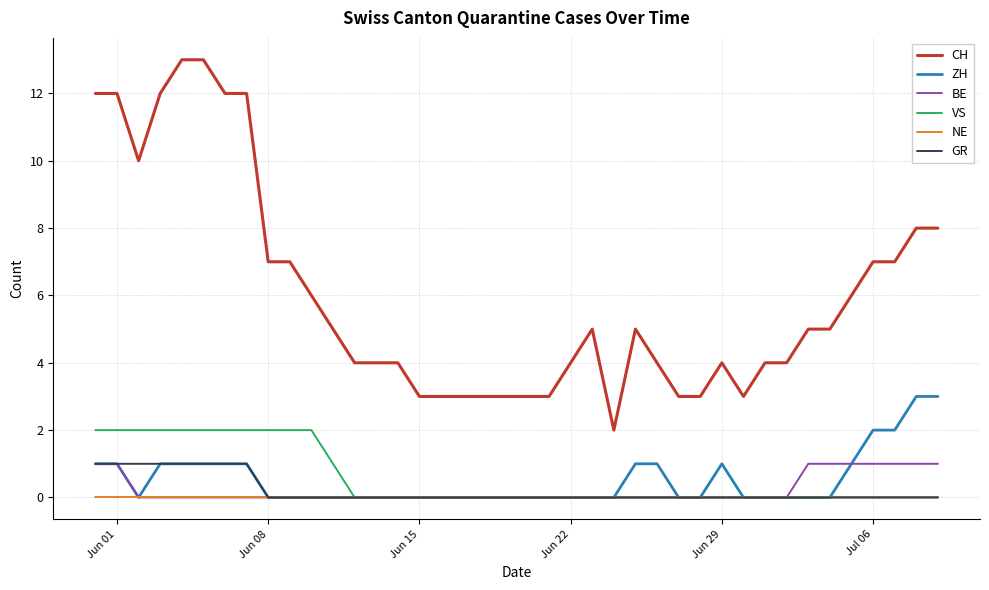

True or false: GR and CH cross at least once.

False